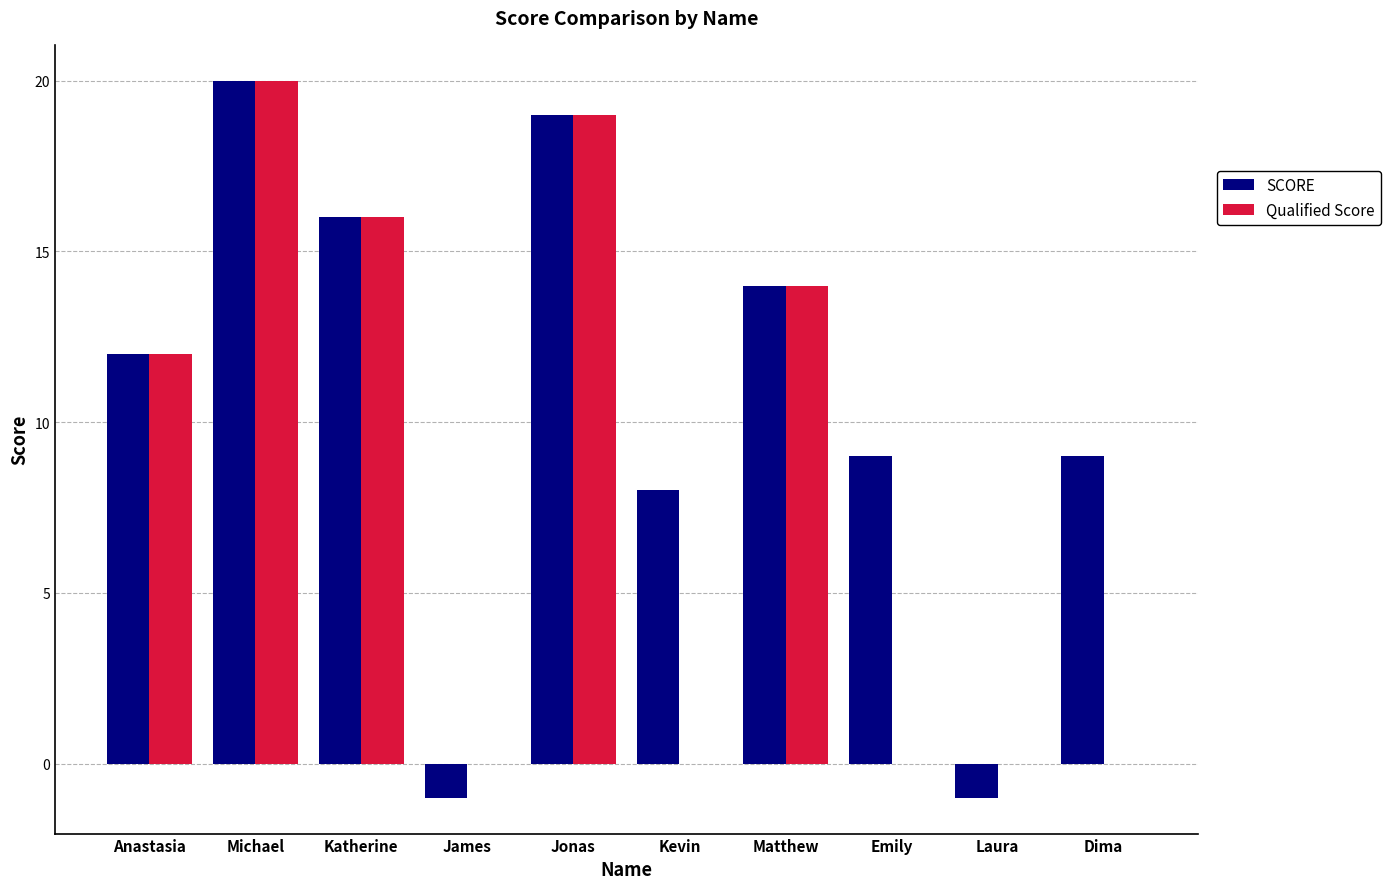

At which category does the chart reach its peak across all series?

Michael